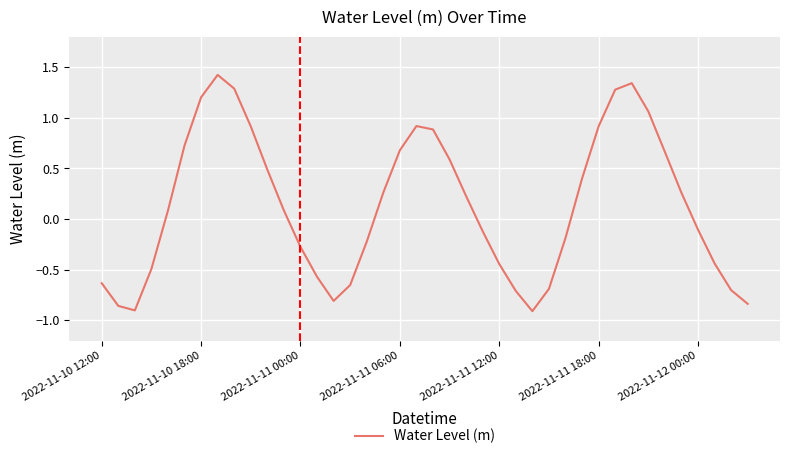

What is the difference between the maximum and minimum values?

2.3